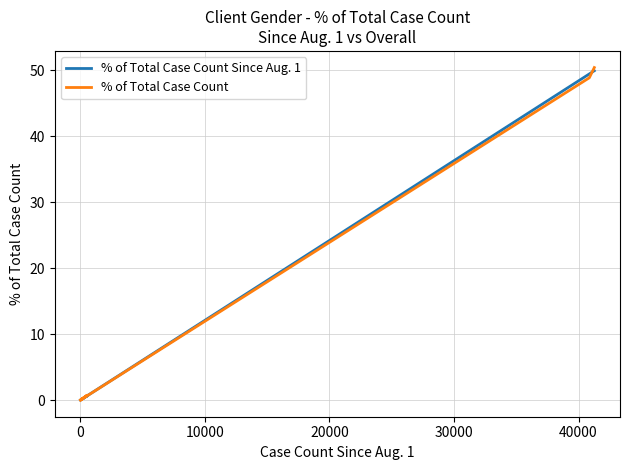

What is the difference between the maximum and minimum values in the % of Total Case Count Since Aug. 1 series?

49.9